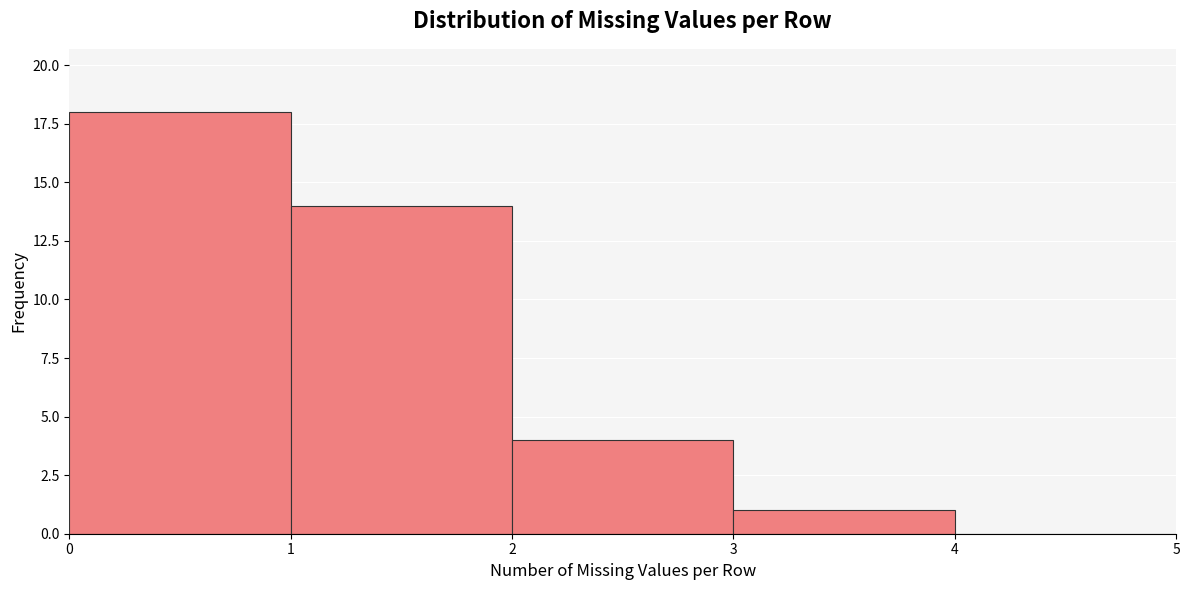

Reading left to right, list every bar in this chart as the range it spans on the x-axis followed by its height. The values are not printed on the chart, so give them approximately, as read against the axis.

0 to 1: 18
1 to 2: 14
2 to 3: 4
3 to 4: 1
4 to 5: 0